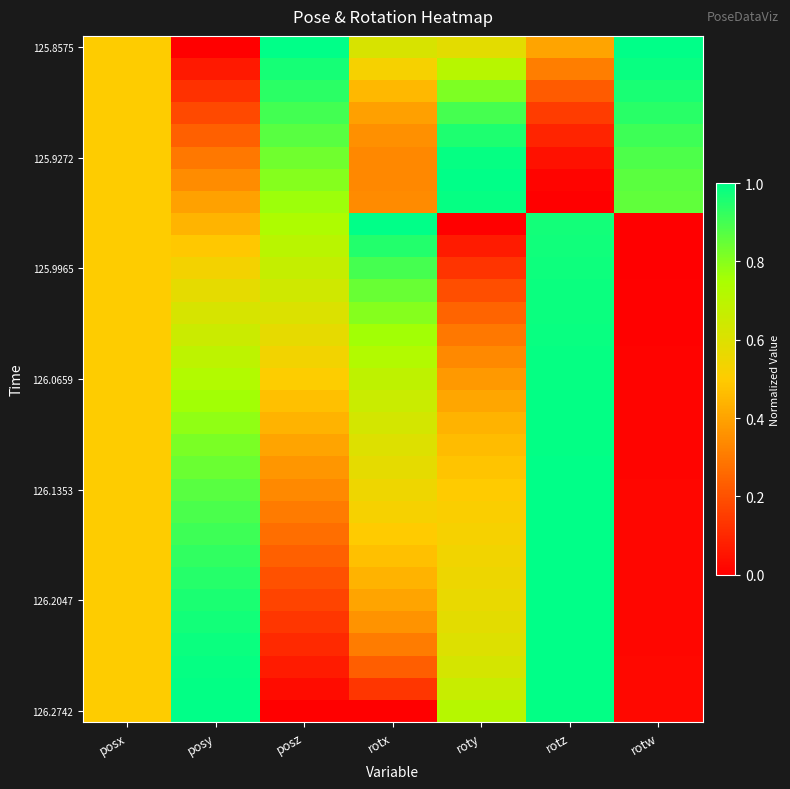

Which series changed the most between rotx and rotz?

126.2742